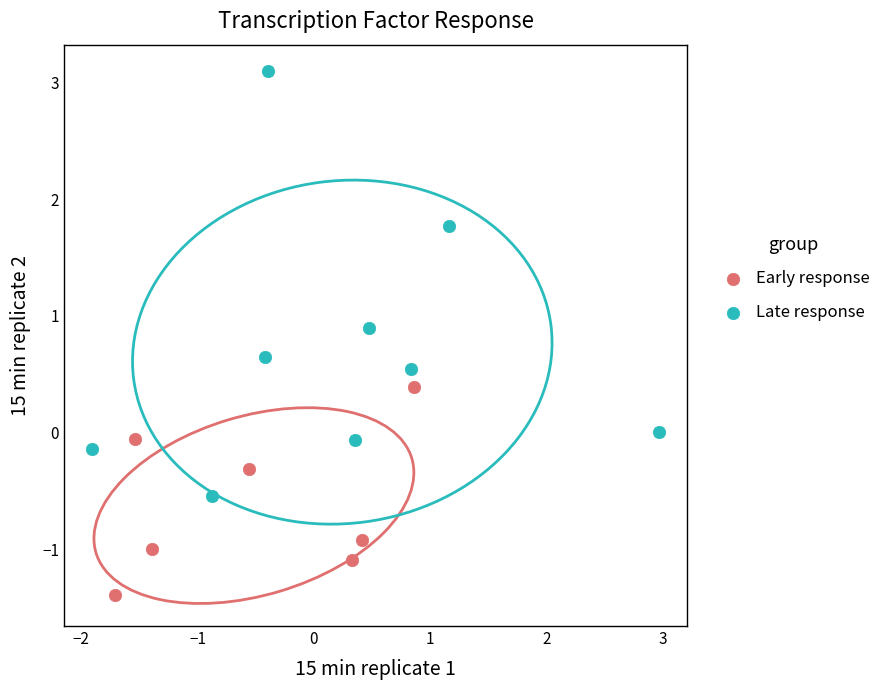

Which series reaches the minimum Y coordinate?

Early response